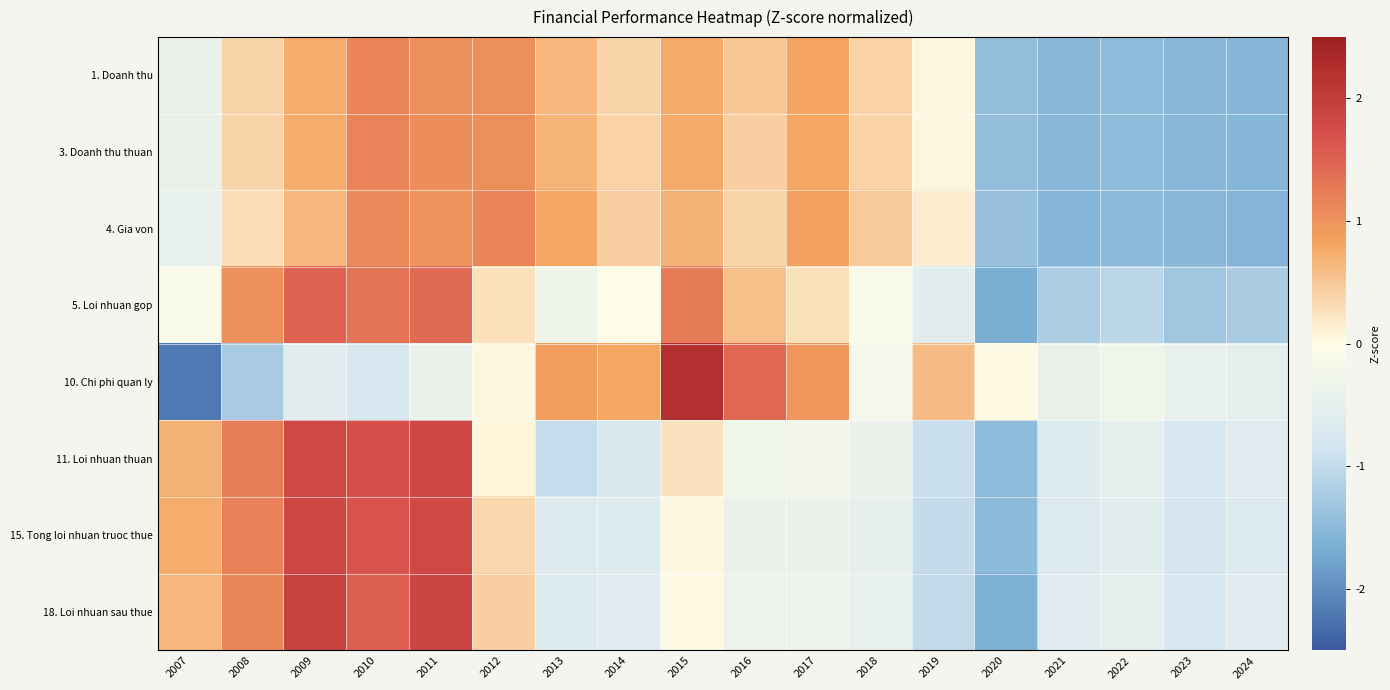

What is the total value across all series at 2016?

2.3